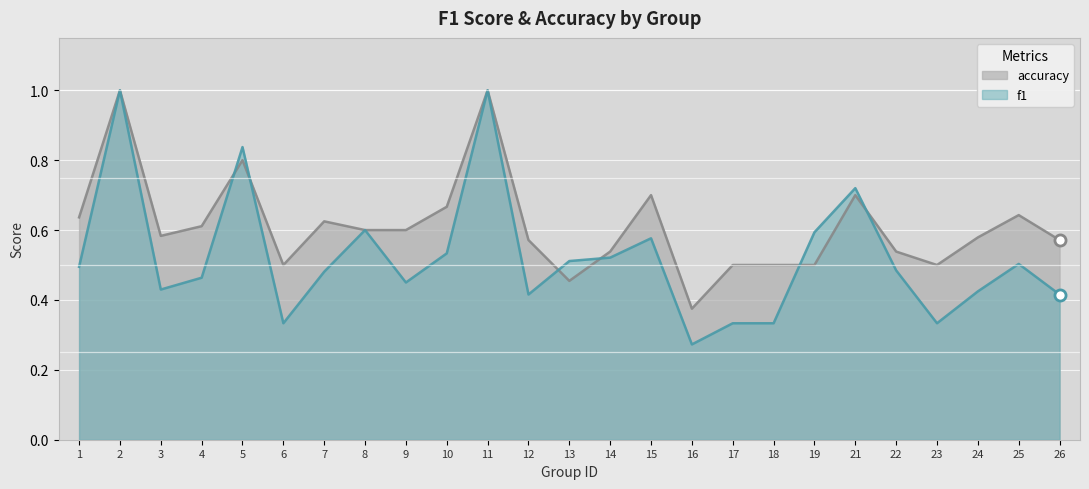

True or false: accuracy and f1 intersect in this chart.

True